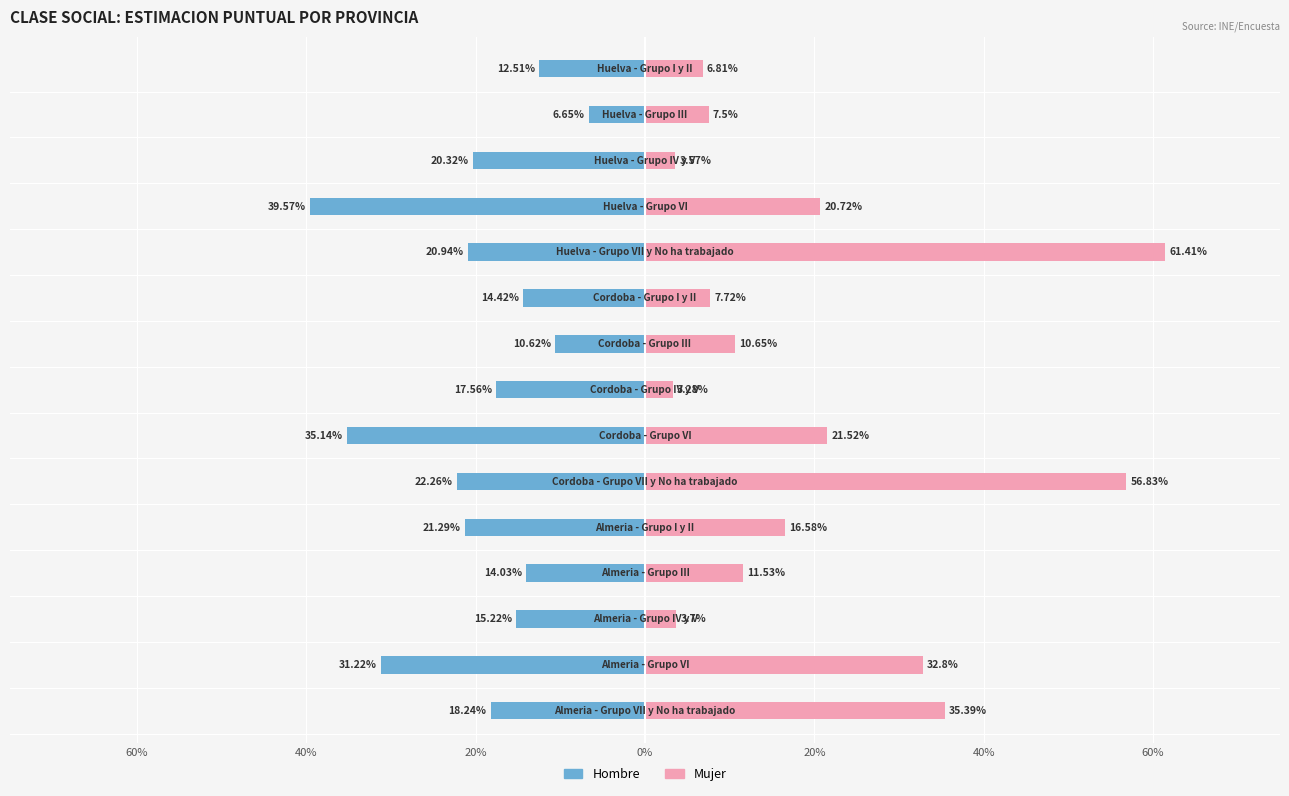

How many groups of bars are there?

15